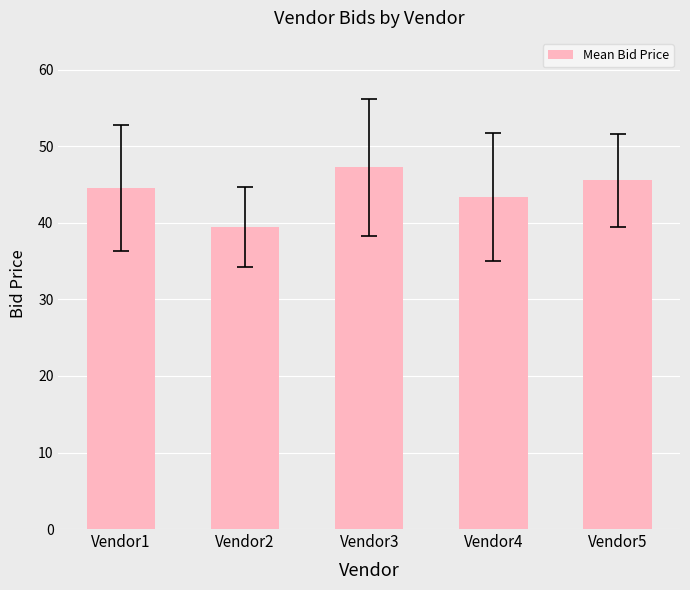

Read the value at Vendor2.

39.5